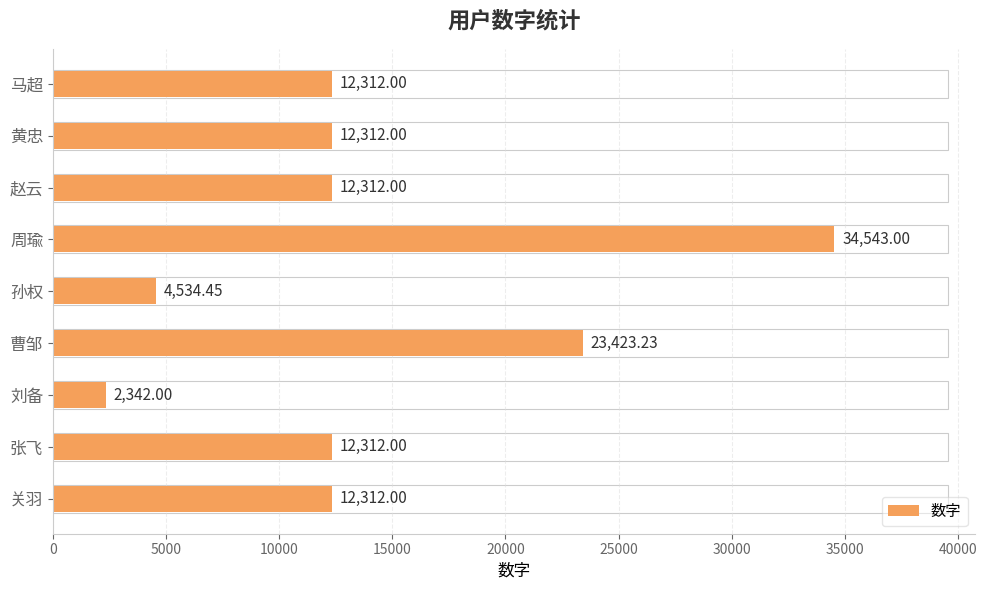

At which label is the value closest to 18442?

曹邹